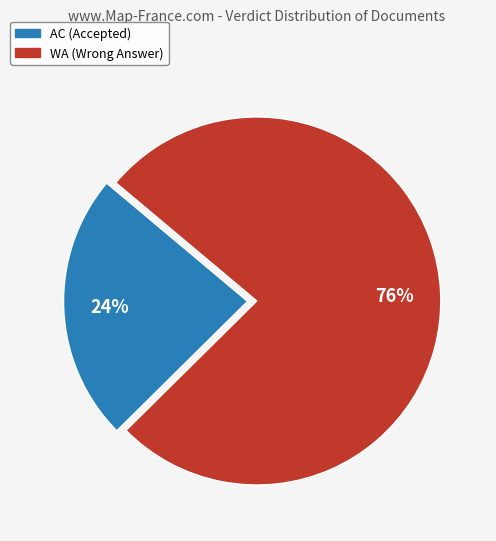

Count the number of slices in the pie.

2